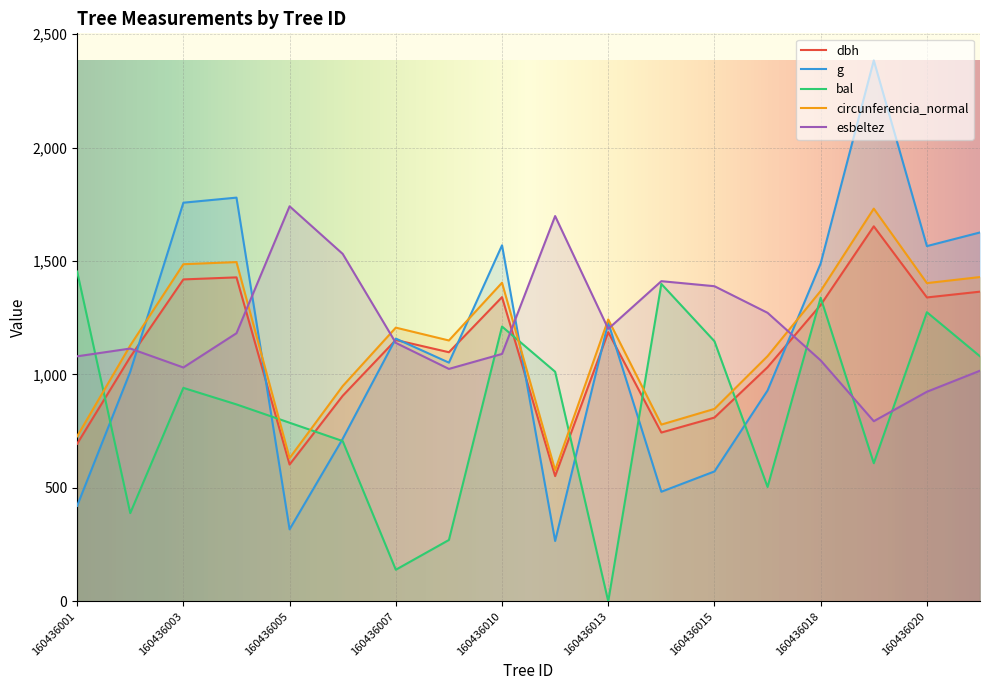

List the series in order of their peak value, lowest first.

bal, dbh, circunferencia_normal, esbeltez, g